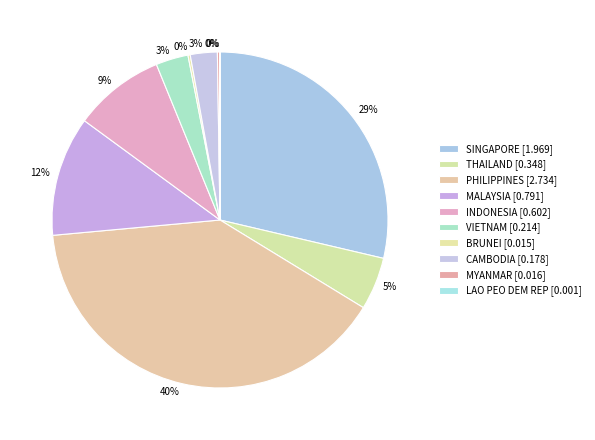

True or false: LAO PEO DEM REP accounts for 0% of the total.

True